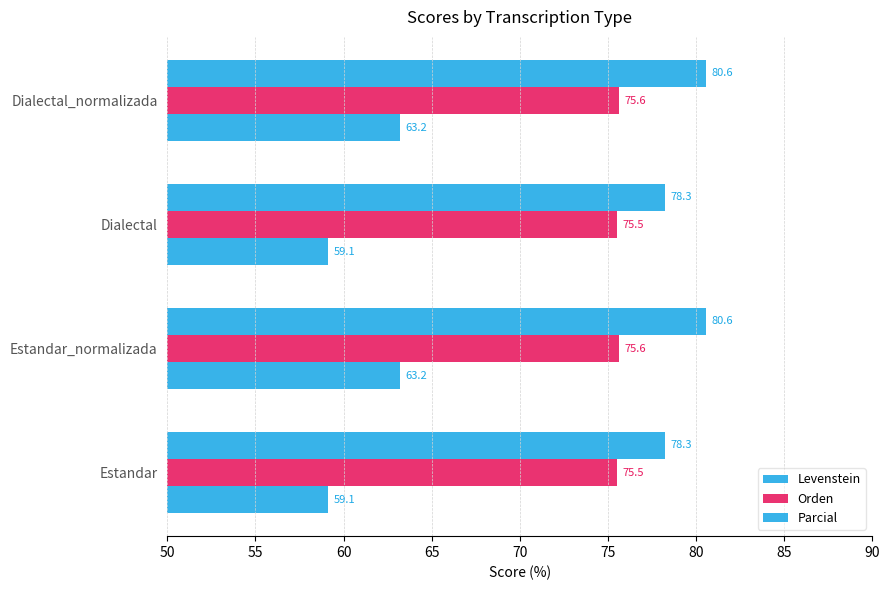

What is the maximum value for Levenstein?

63.2